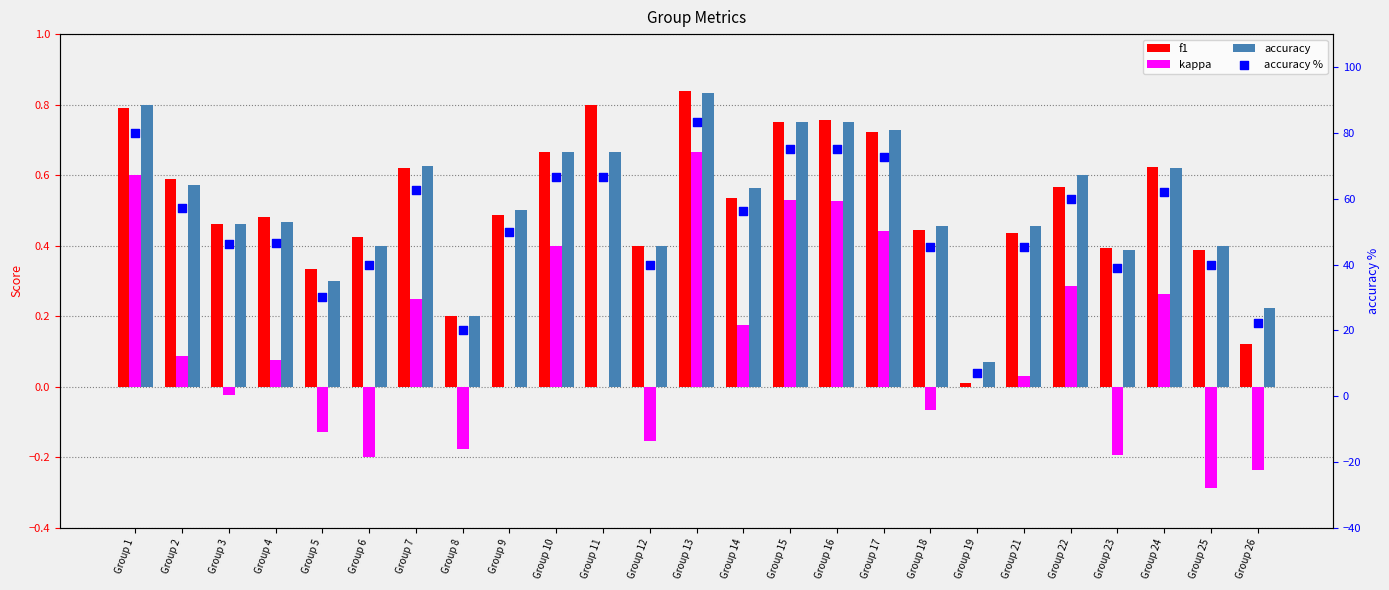

Which series contains the highest Y value?

accuracy %